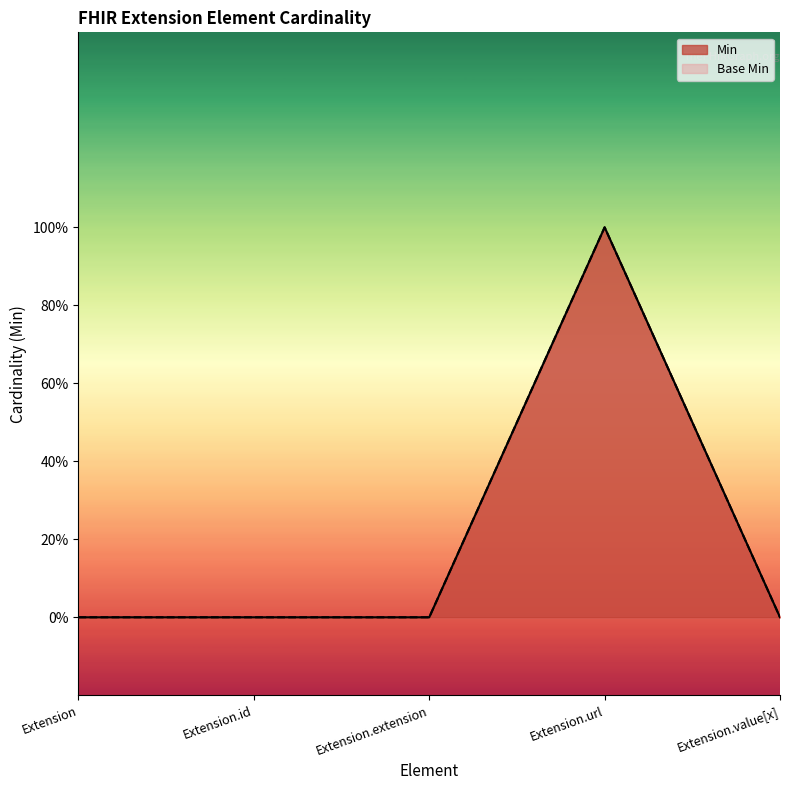

What position from the left is Extension.url?

4